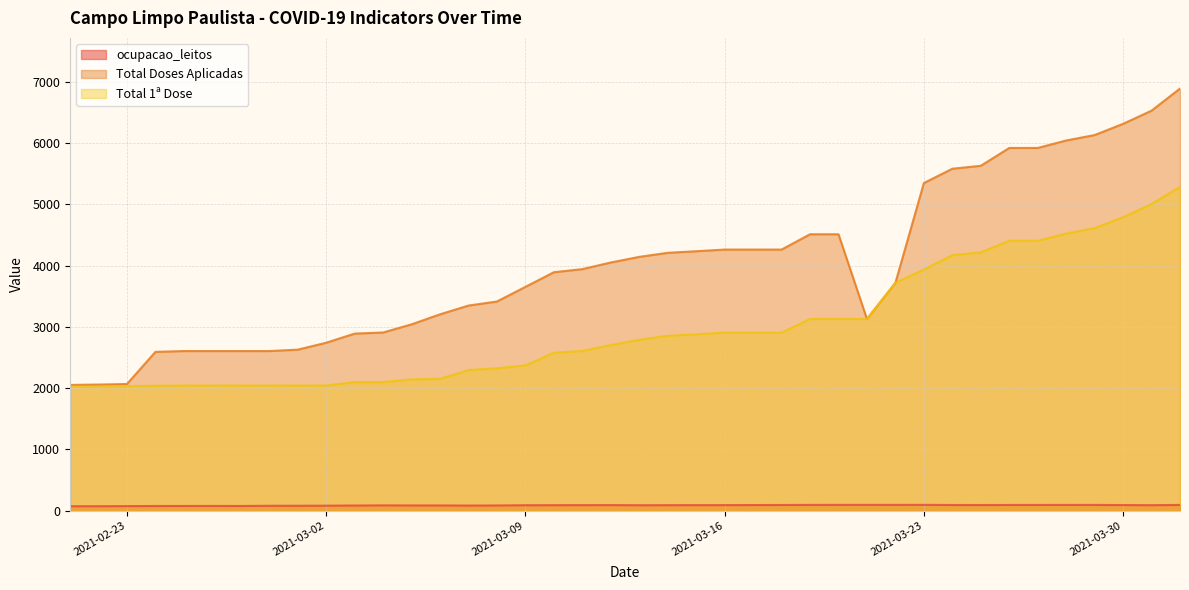

What is the sum of the Total 1ª Dose values at 2021-02-25 and 2021-03-15?

4921.0